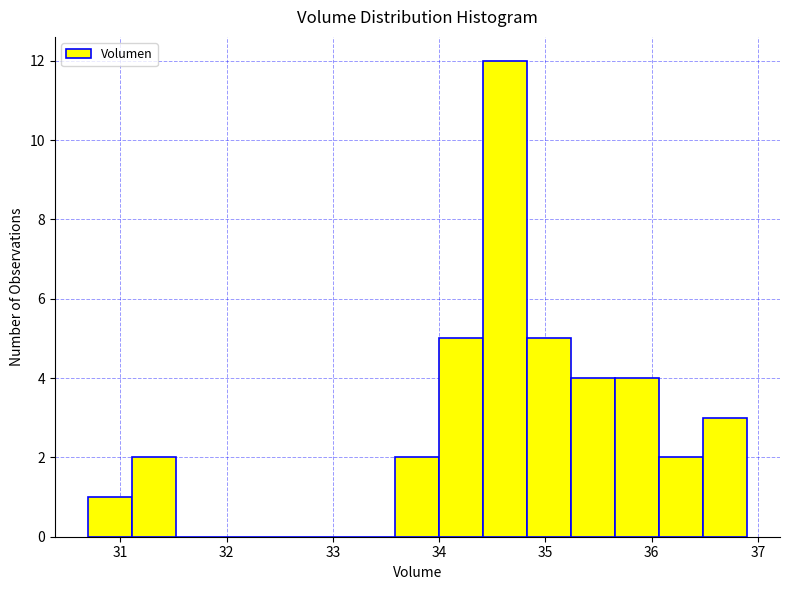

Reading left to right, transcribe this chart: for each bar, give the range it covers on the x-axis and its height. Neither the bar edges nor the heights are printed on the chart, so give them approximately, as read against the axes.

30.7 to 31.1: 1
31.1 to 31.5: 2
31.5 to 31.9: 0
31.9 to 32.3: 0
32.3 to 32.8: 0
32.8 to 33.2: 0
33.2 to 33.6: 0
33.6 to 34.0: 2
34.0 to 34.4: 5
34.4 to 34.8: 12
34.8 to 35.2: 5
35.2 to 35.7: 4
35.7 to 36.1: 4
36.1 to 36.5: 2
36.5 to 36.9: 3